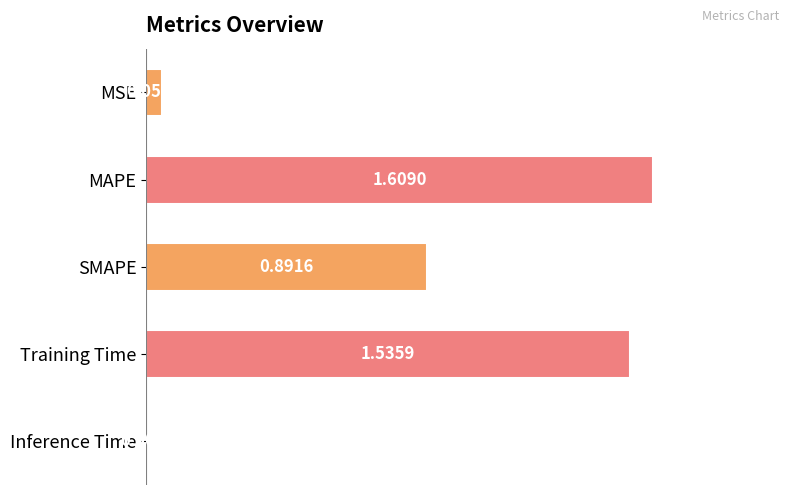

Where is the data nearest to the value 0?

Inference Time